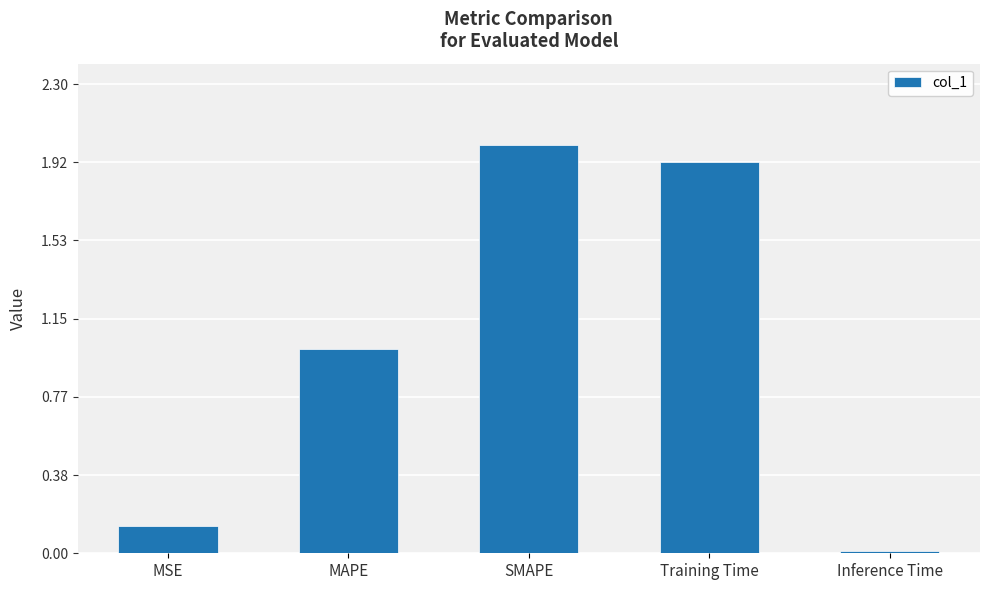

Where does the data first go above 1?

MAPE